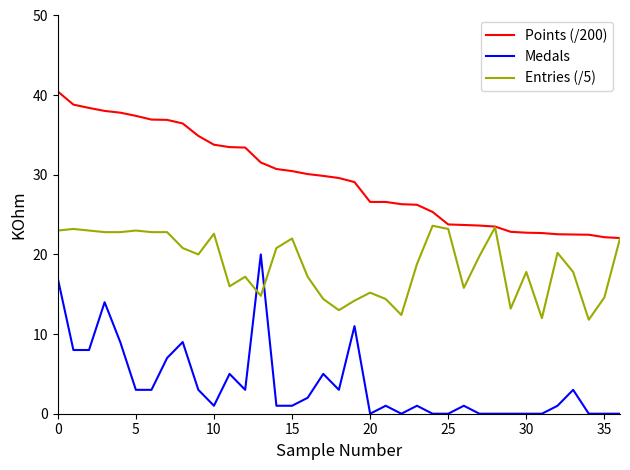

Rank the series by their maximum value, from highest to lowest.

Points (/200), Entries (/5), Medals